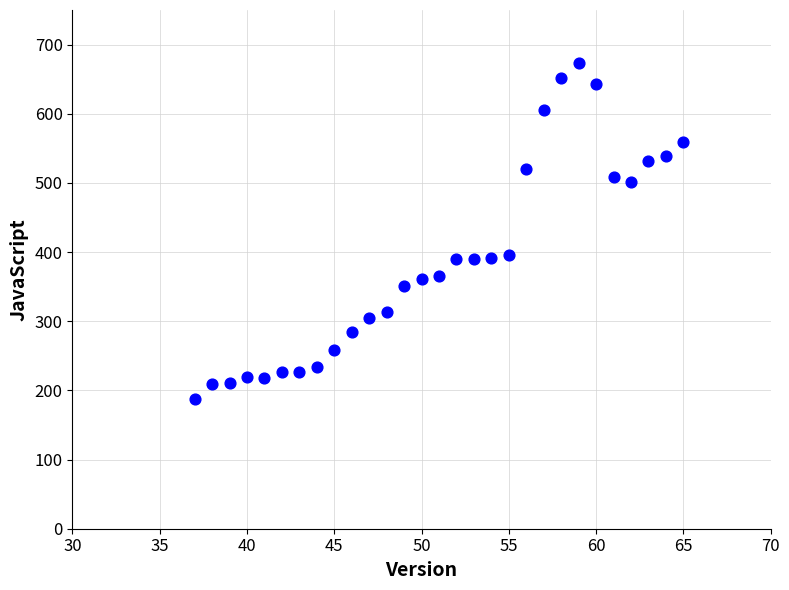

What is the range of X values (max minus min)?

28